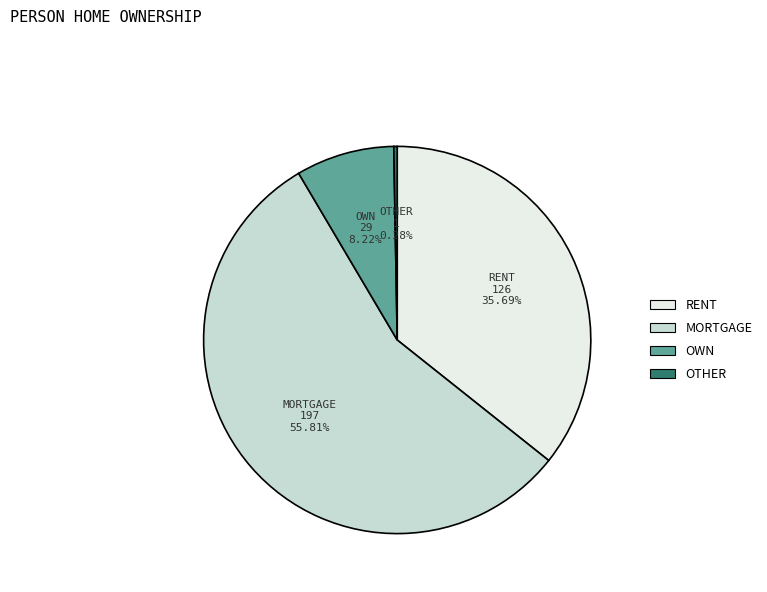

How many segments does this pie chart have?

4